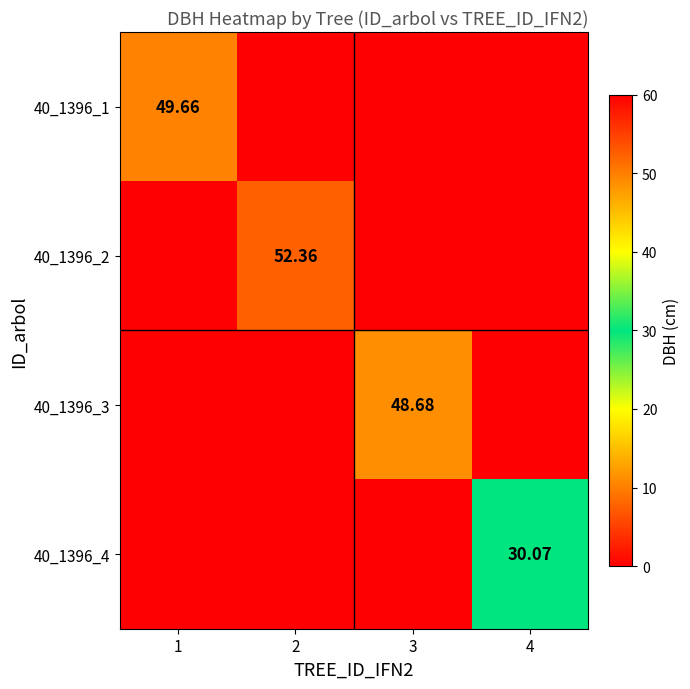

What is the total value across all series at 1?

49.7